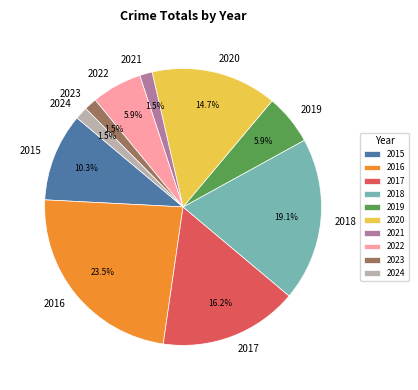

Count the number of slices in the pie.

10